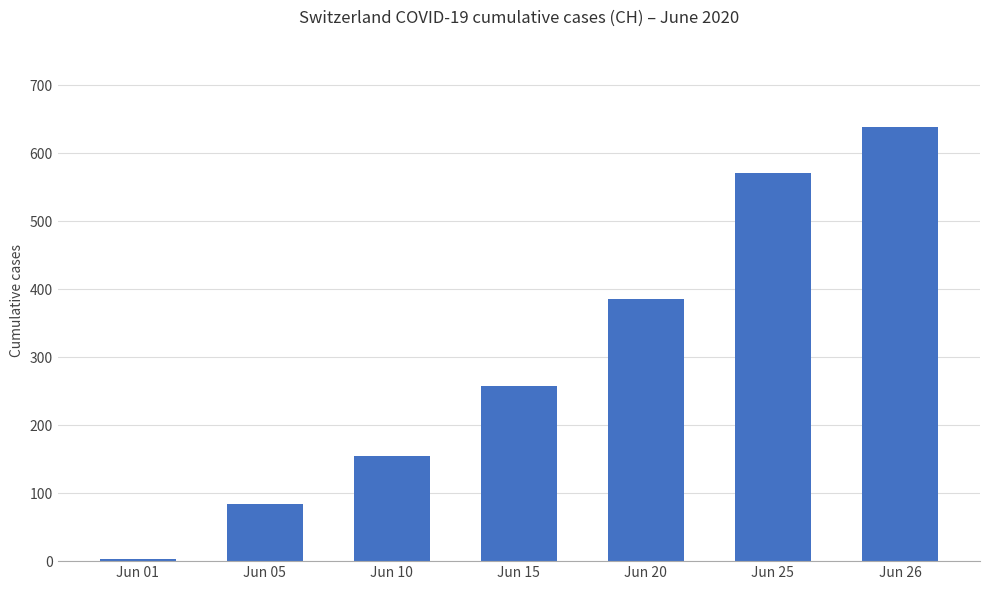

Between Jun 05 and Jun 10, which is larger?

Jun 10